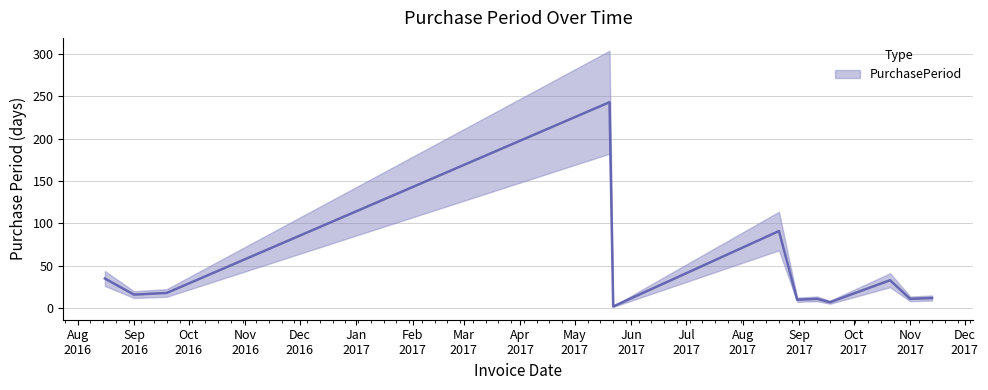

True or false: the data shows 12 at 2017-11-13.

True